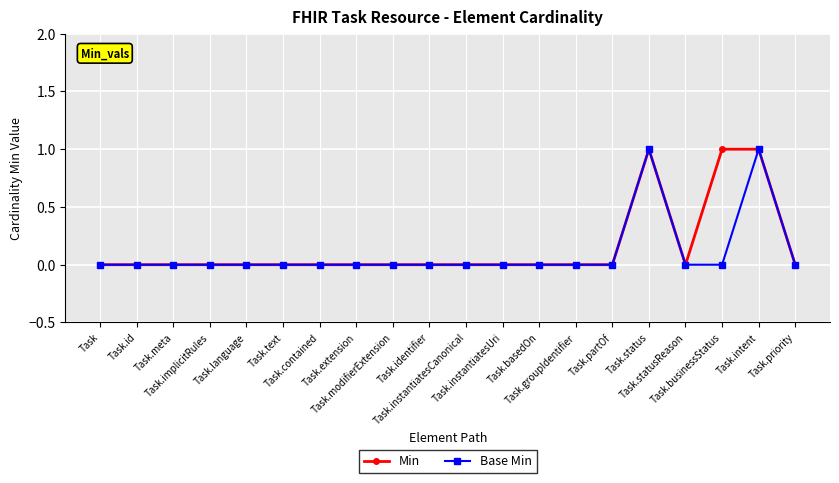

True or false: Min has more than 0 points higher than both neighbors.

True